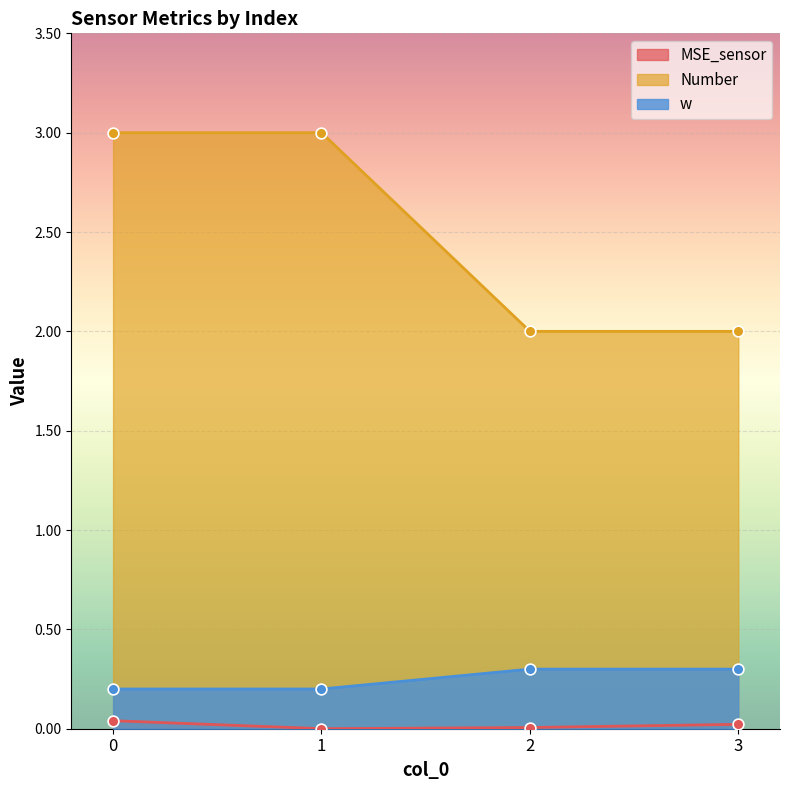

Which series reaches the maximum Y coordinate?

Number